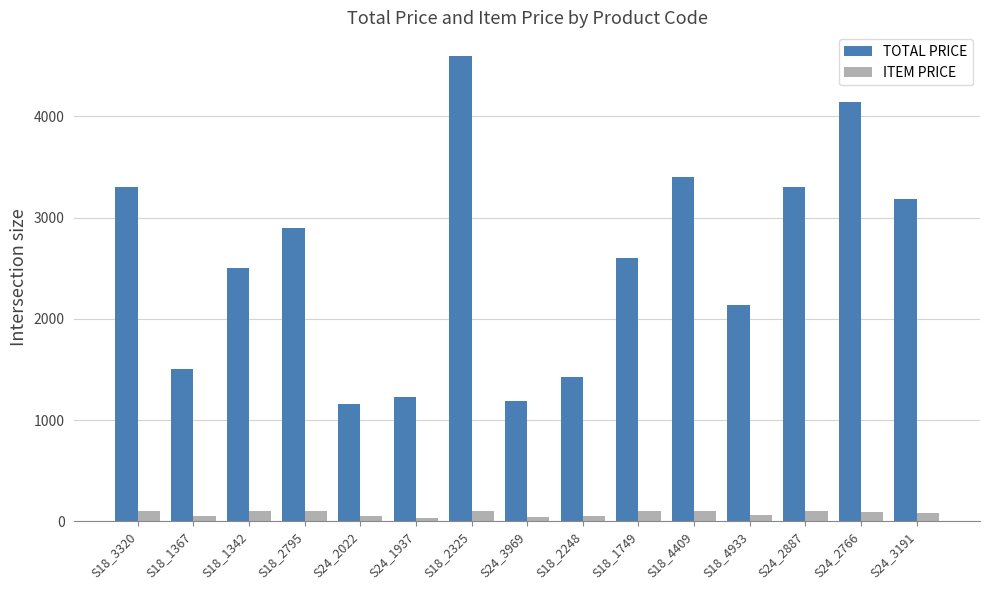

At S18_3320, list the series in order from smallest to largest.

ITEM PRICE, TOTAL PRICE